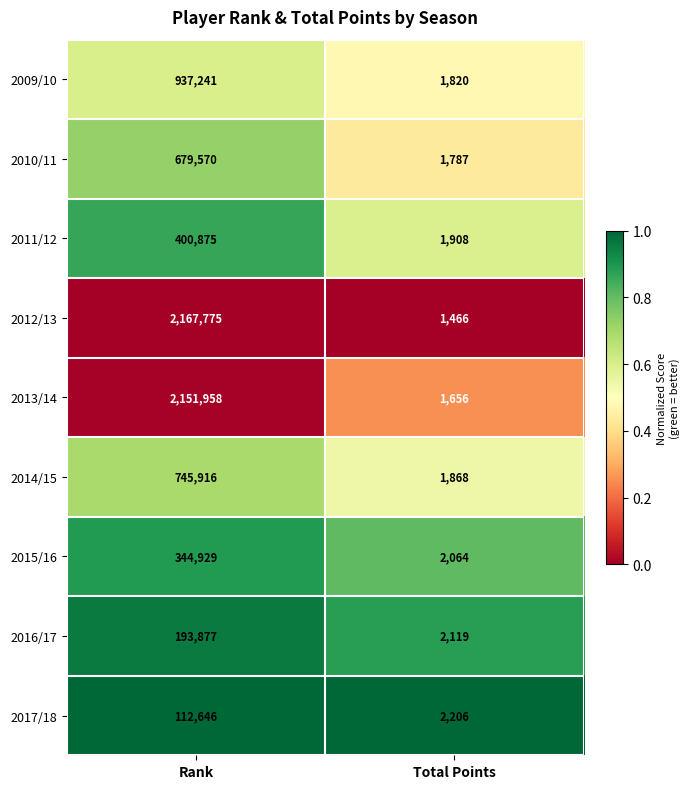

Which label corresponds to the largest value in the chart?

Rank